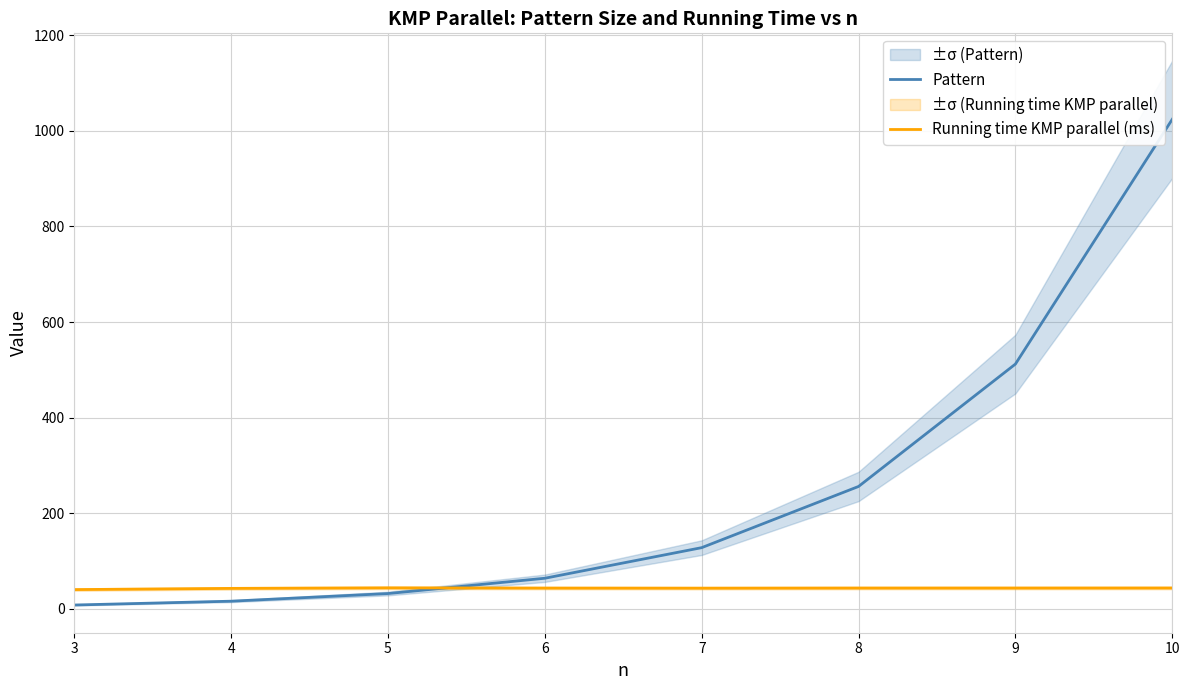

The Running time KMP parallel (ms) series shows 40.3 at 3. True or false?

True